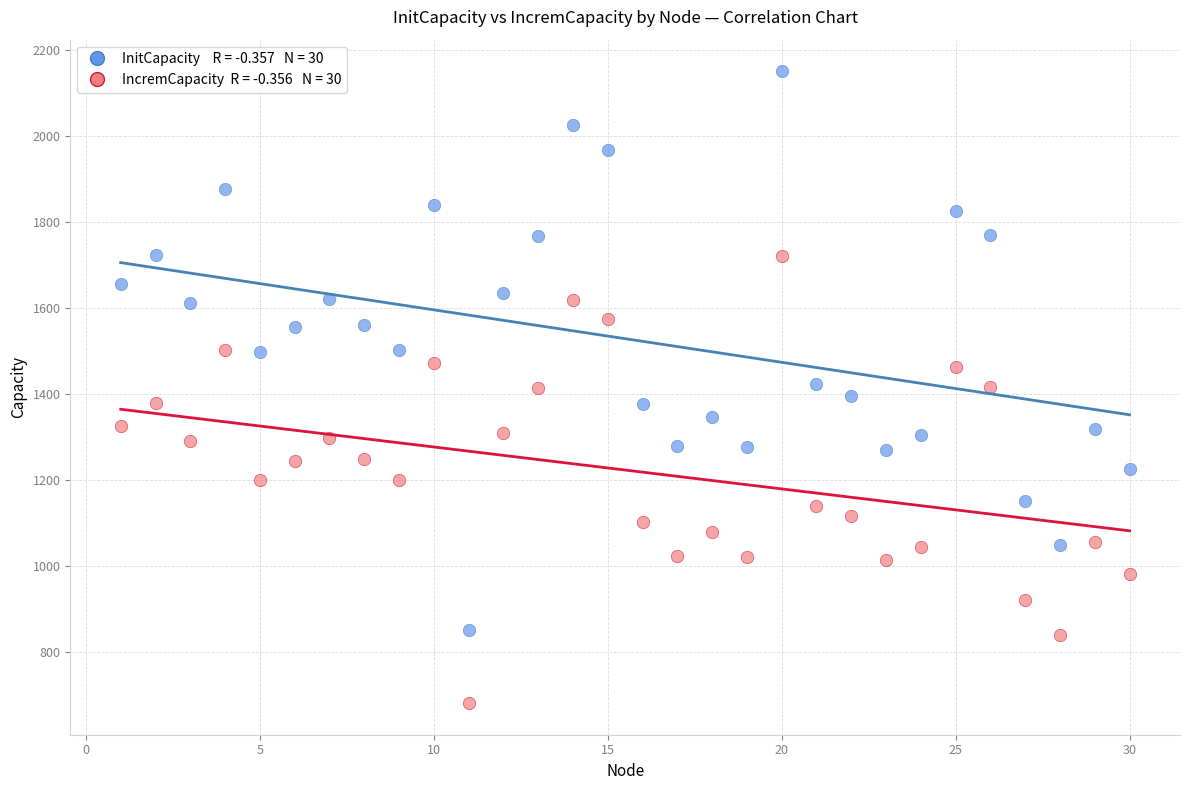

Across all data points, what is the range of X values (max minus min)?

29